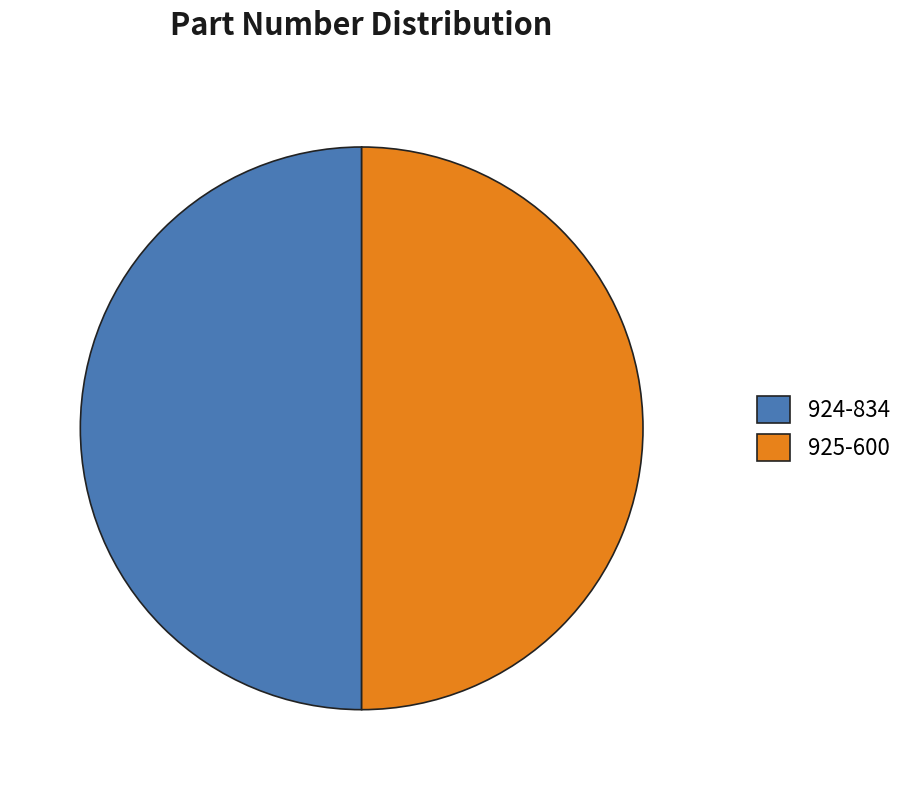

True or false: 924-834 accounts for 58% of the total.

False